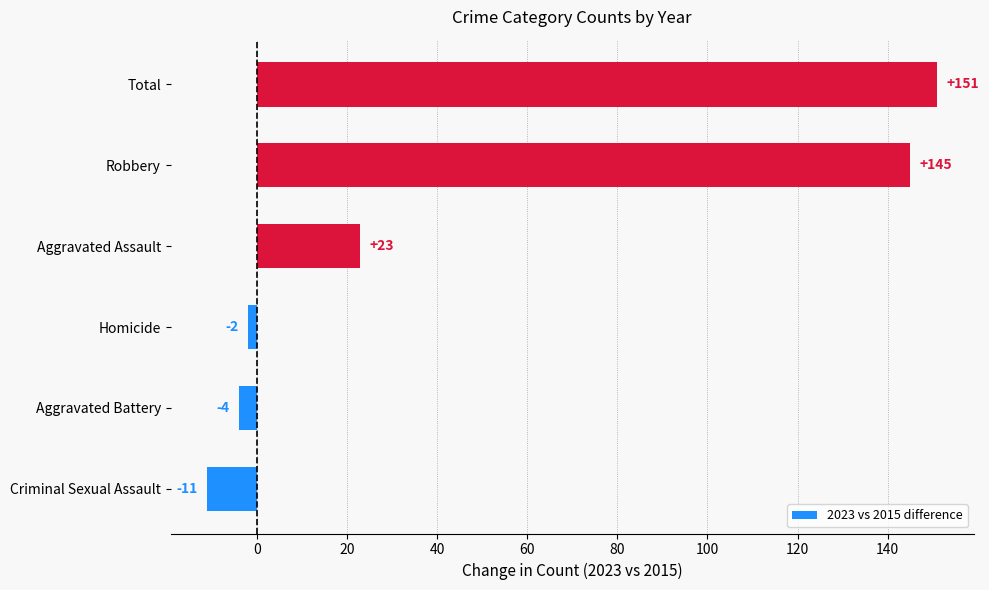

What is the difference between the maximum and minimum values?

162